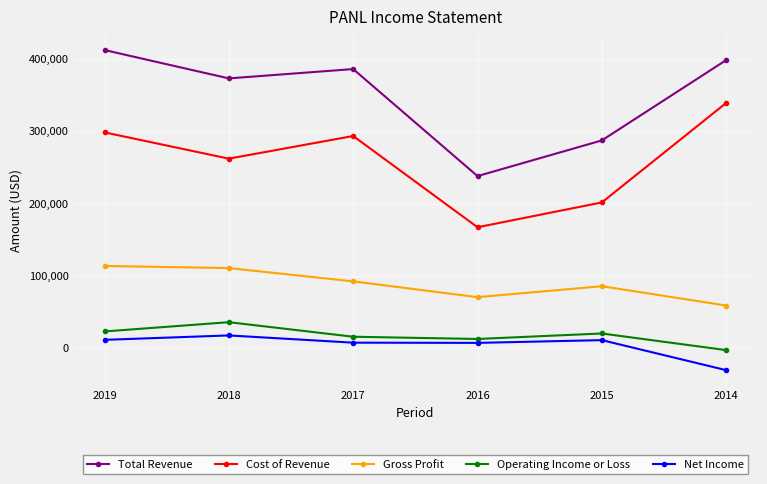

What is the maximum value shown in the chart?

412200